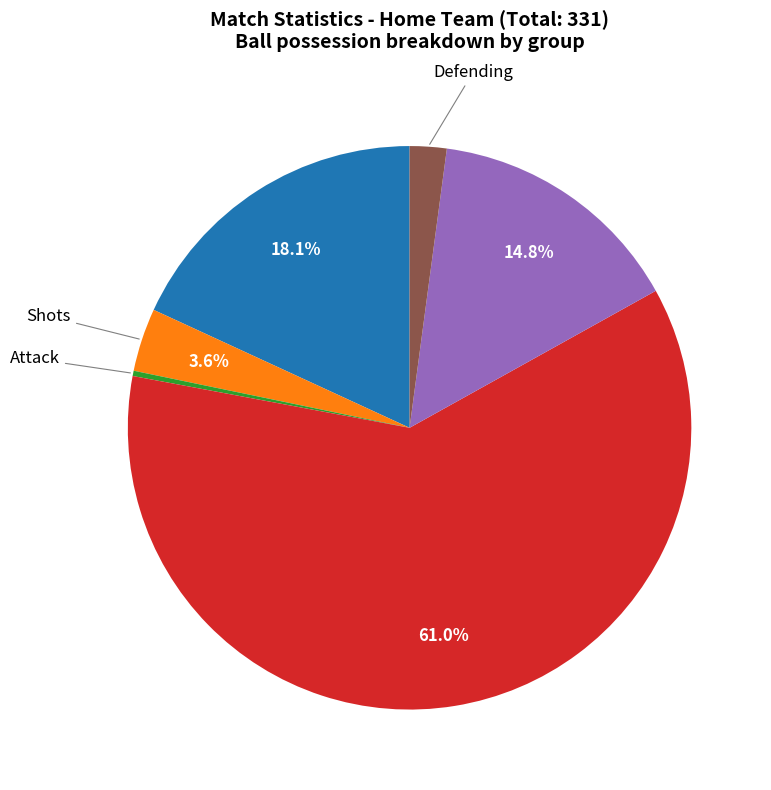

Is there a majority slice in this chart?

Yes